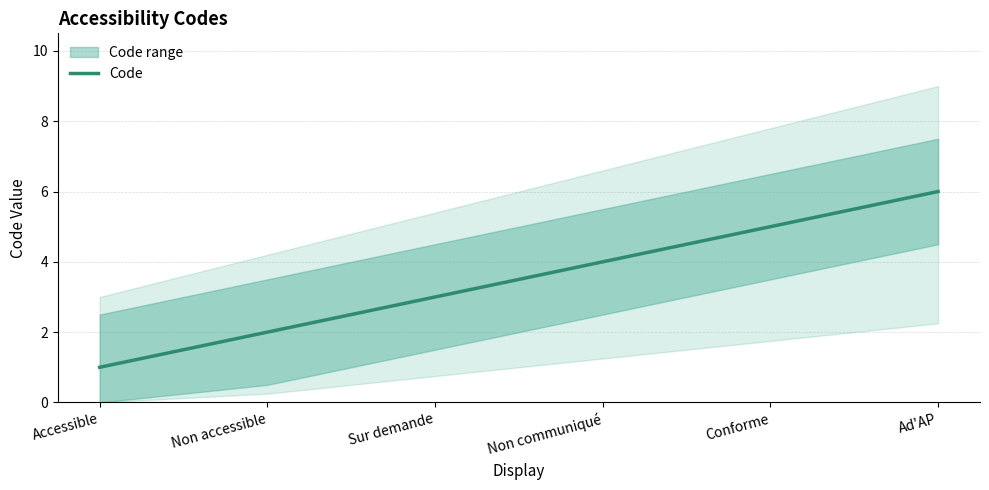

At which label does the data first exceed 4?

Conforme